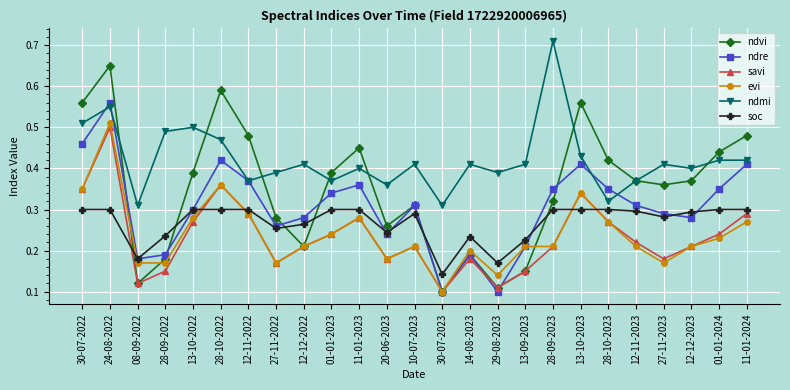

Does the chart have visible grid lines?

Yes